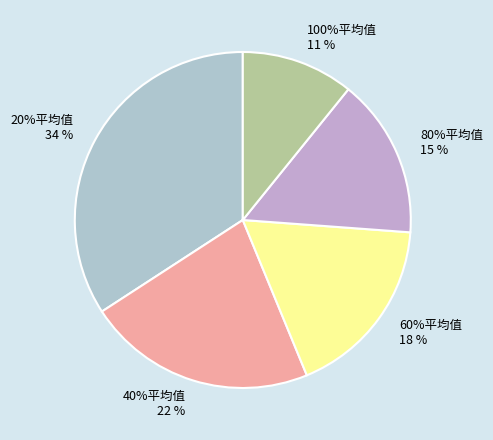

To the nearest percent, what portion does 40%平均值 represent?

22%